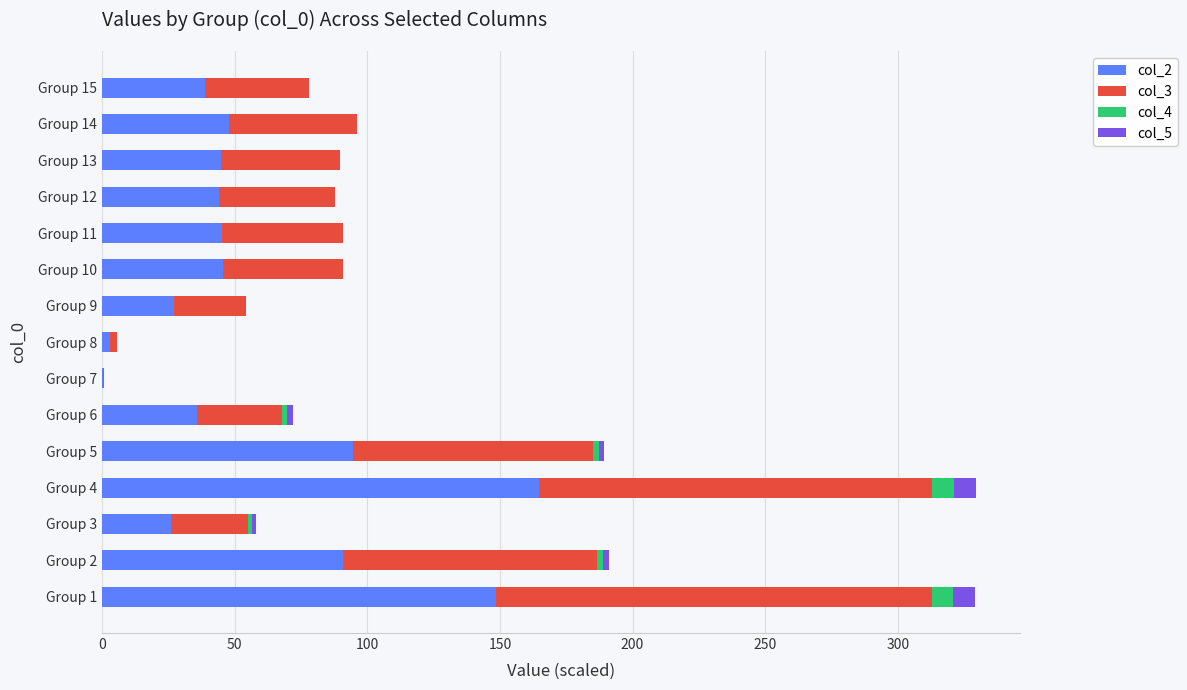

What is the total value across all series at Group 14?

96.0